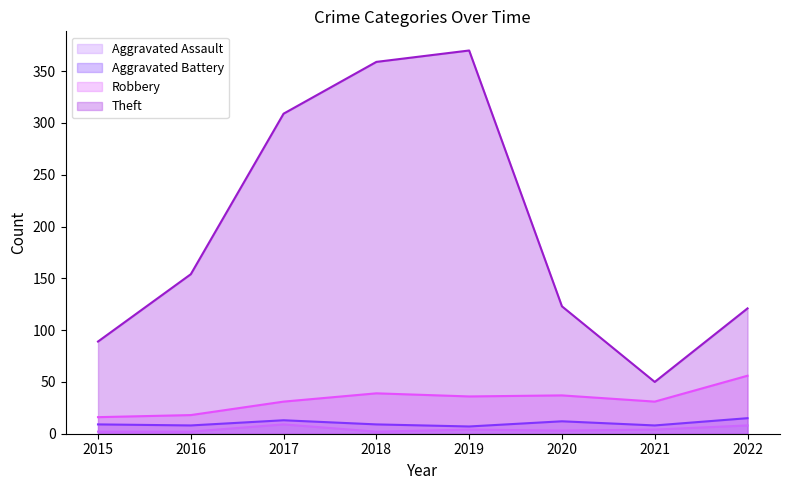

True or false: Theft and Aggravated Assault intersect in this chart.

False